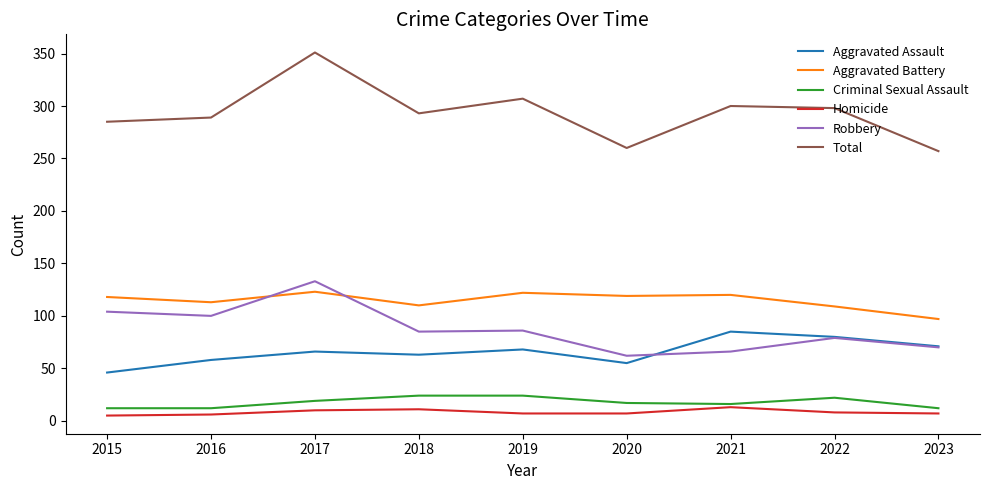

At how many categories does at least one series exceed 140?

9